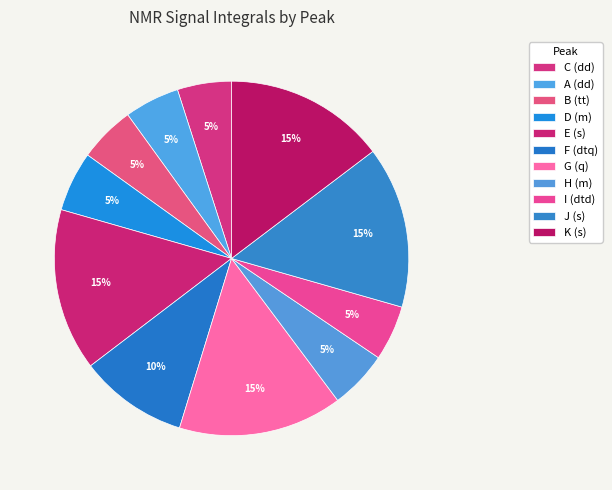

Which category has the smallest portion of the pie?

C (dd)